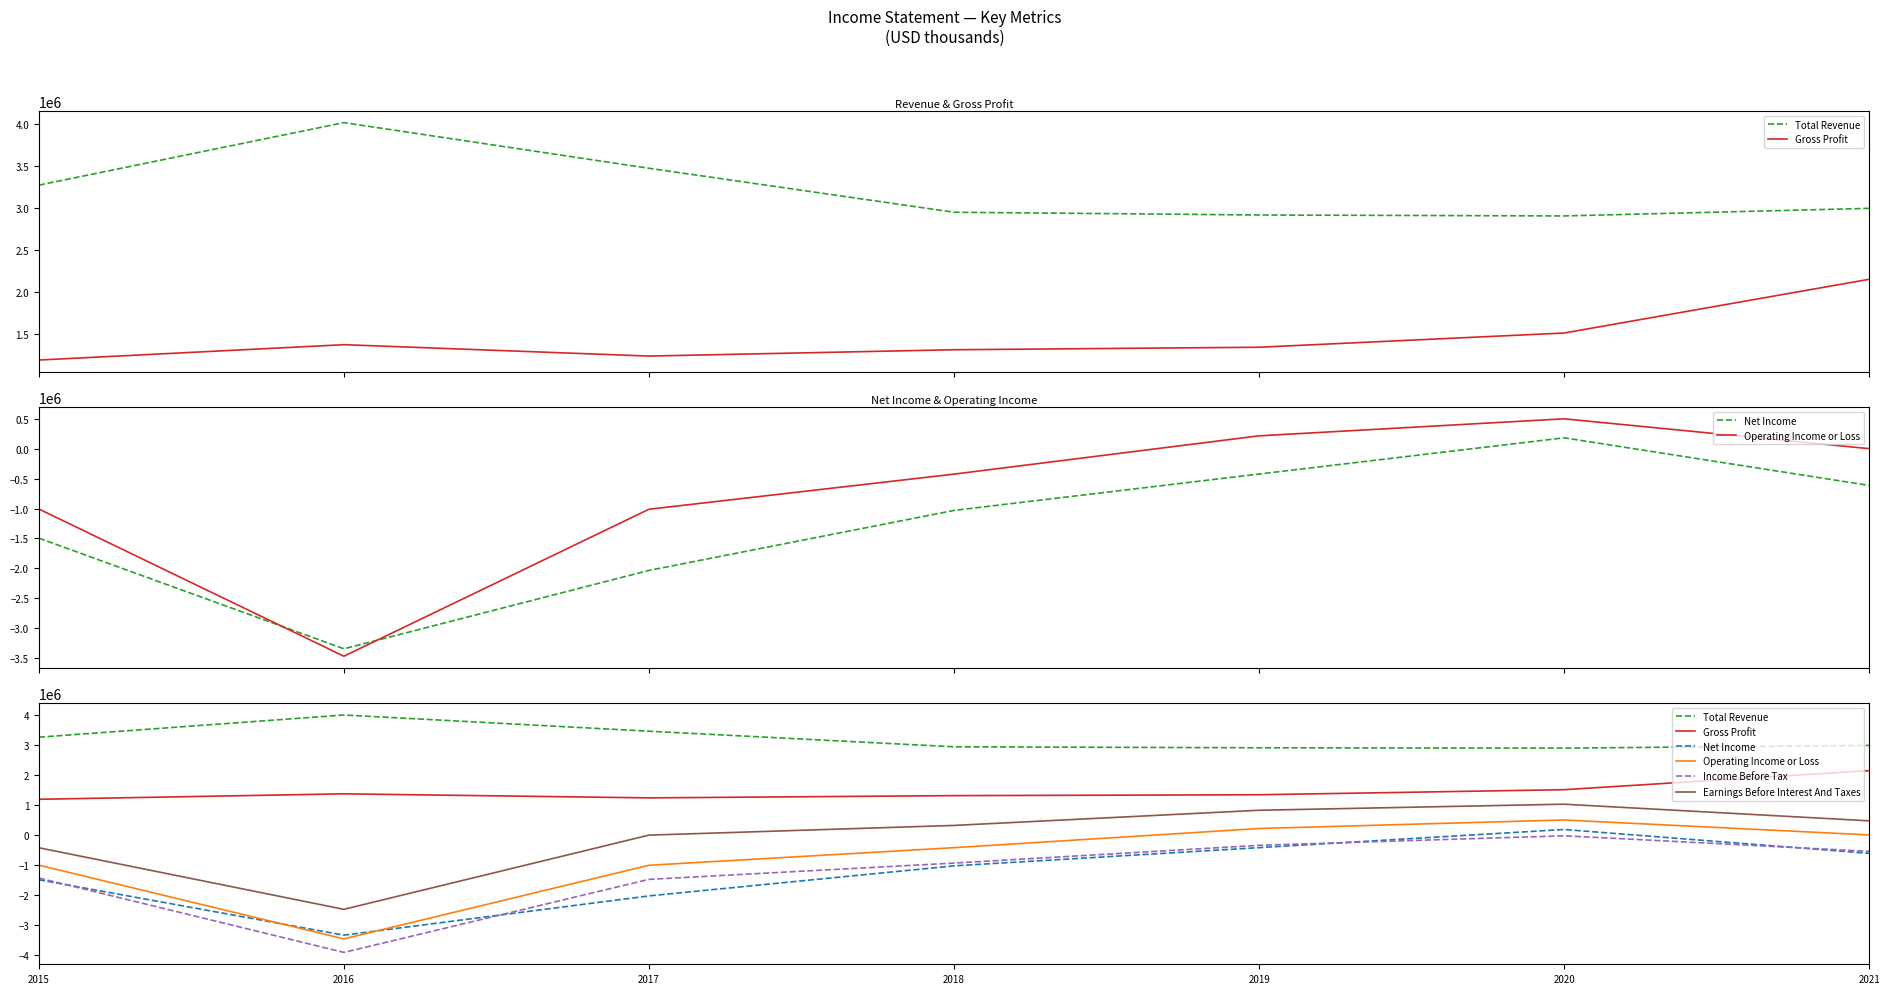

Reading right to left, what are all the values shown in this chart?

Total Revenue: 2021=2993200	2020=2903100	2019=2914400	2018=2947100	2017=3468900	2016=4010300	2015=3268700
Gross Profit: 2021=2151300	2020=1513900	2019=1345000	2018=1315400	2017=1240300	2016=1375300	2015=1193100
Net Income: 2021=-613200	2020=183900	2019=-422600	2018=-1031500	2017=-2035400	2016=-3347100	2015=-1495000
Operating Income or Loss: 2021=2600	2020=501700	2019=216900	2018=-424000	2017=-1011800	2016=-3471500	2015=-1007300
Income Before Tax: 2021=-546600	2020=-26500	2019=-344900	2018=-938800	2017=-1483000	2016=-3923900	2015=-1437900
Earnings Before Interest And Taxes: 2021=473400	2020=1029400	2019=826600	2018=319700	2017=-4500	2016=-2484200	2015=-426200